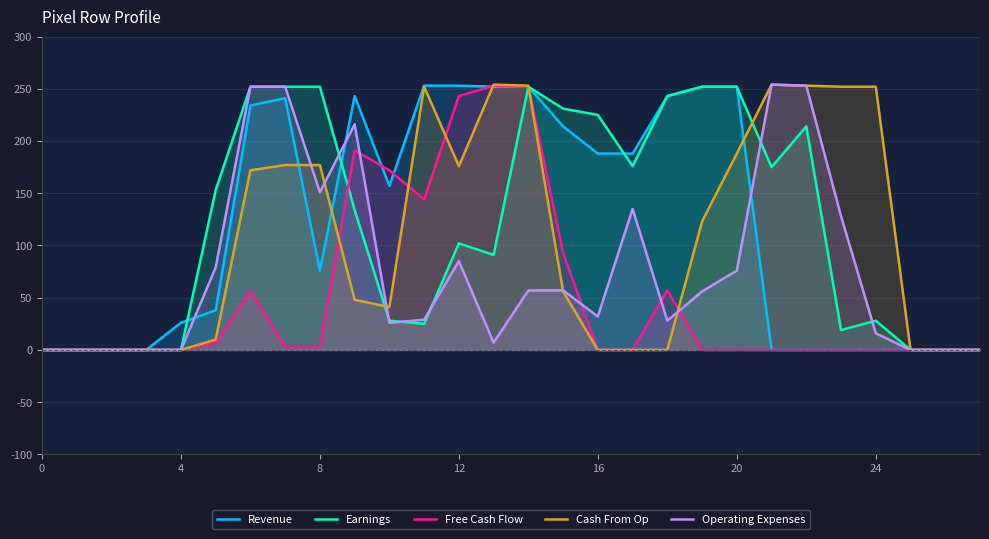

Which series has the widest spread of values?

Cash From Op